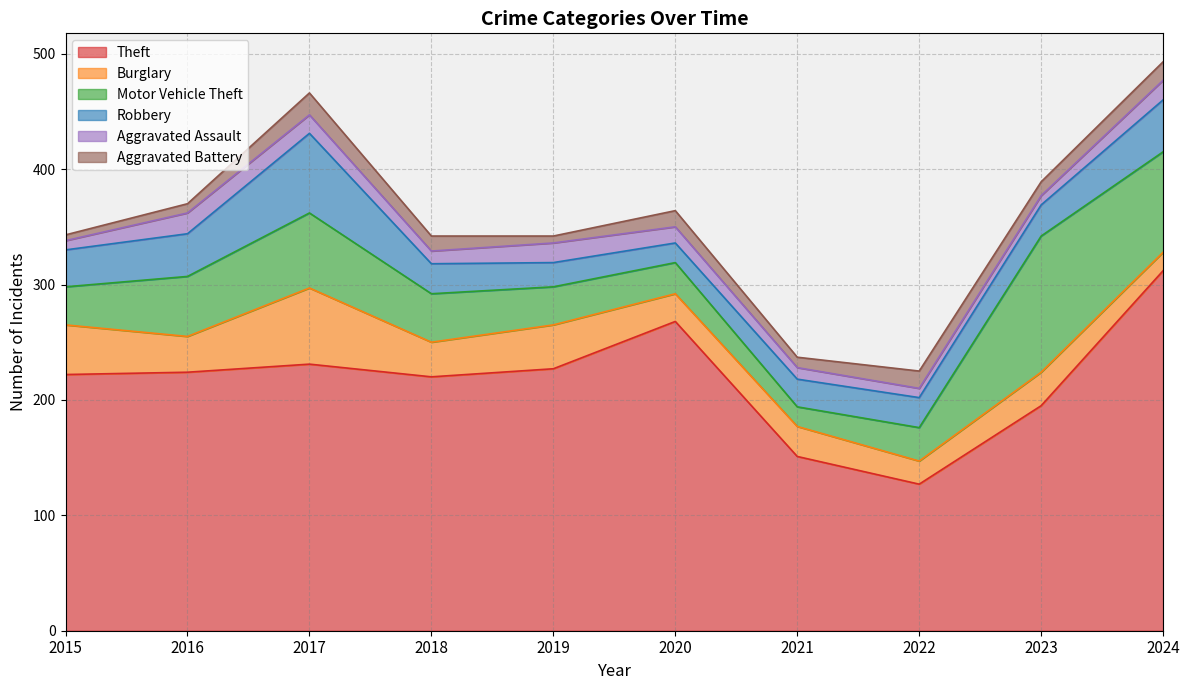

How many data points in Motor Vehicle Theft are above 42?

4